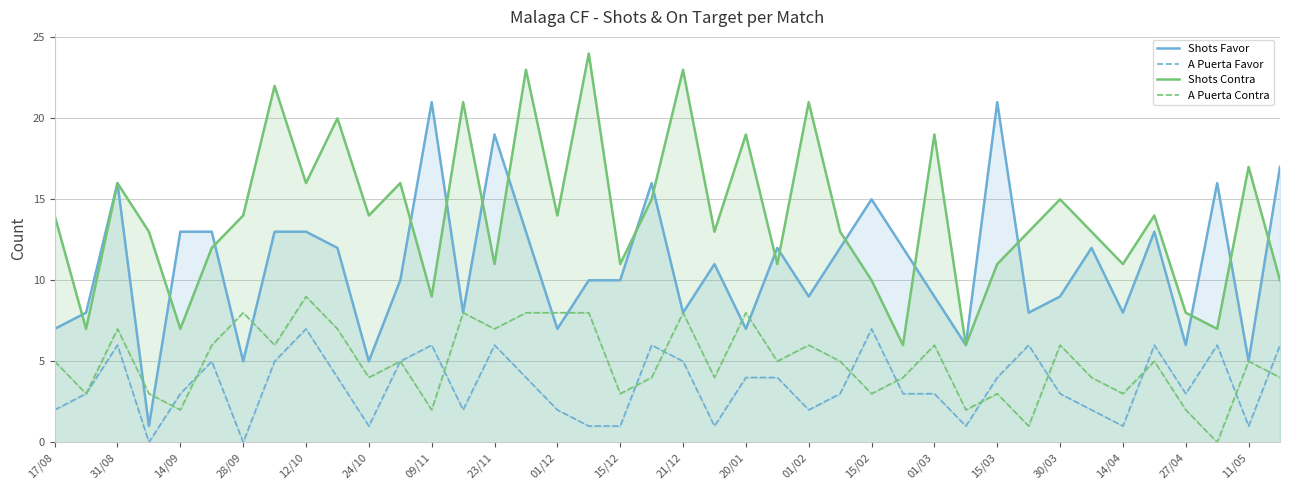

True or false: Shots Contra and A Puerta Contra intersect in this chart.

False